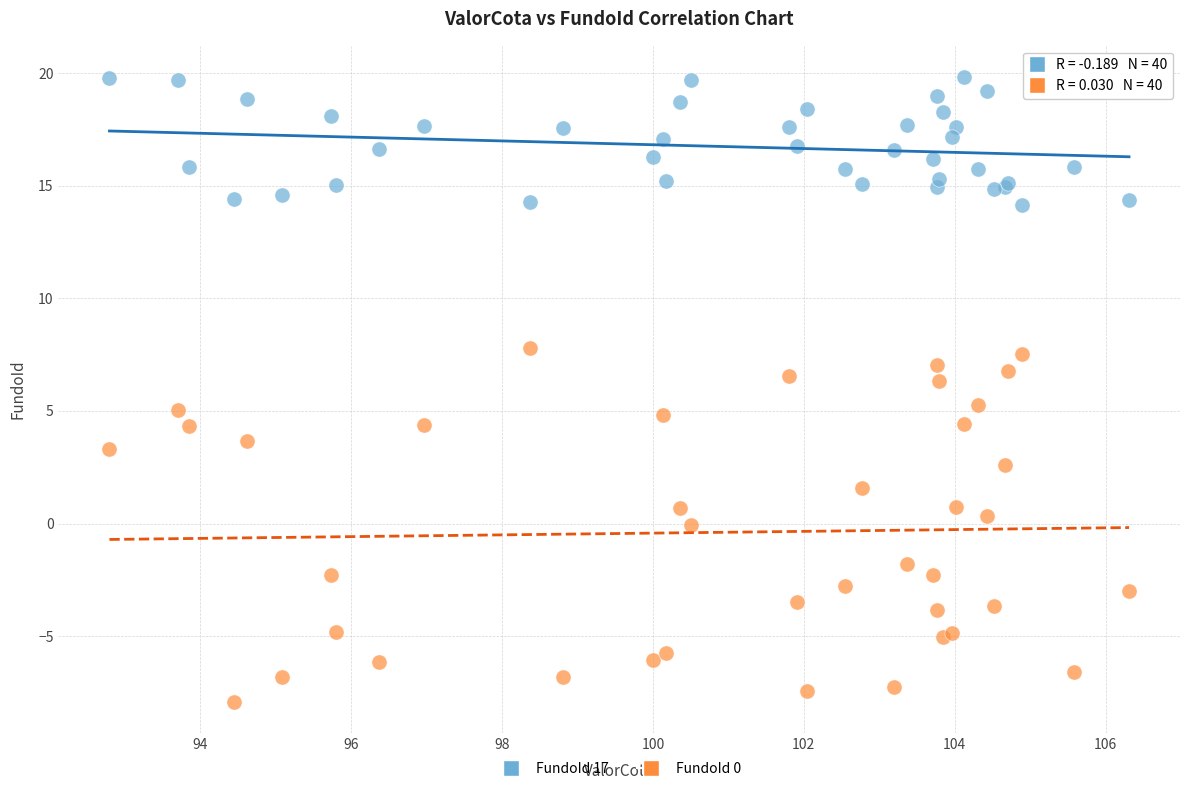

Which series contains the highest Y value?

FundoId 17